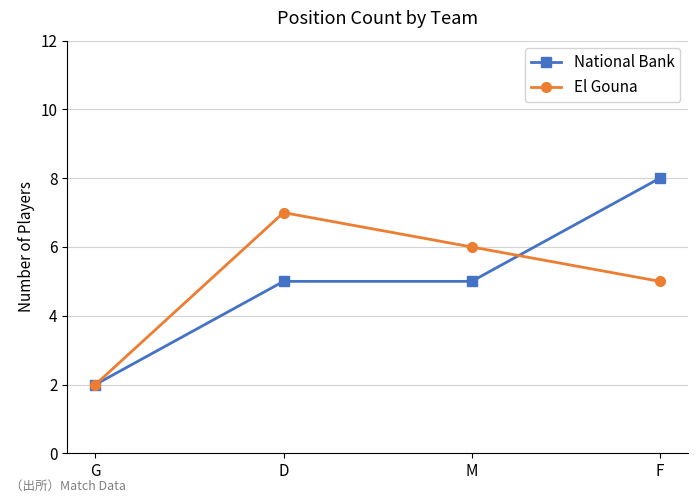

What value does the National Bank series have at M?

5